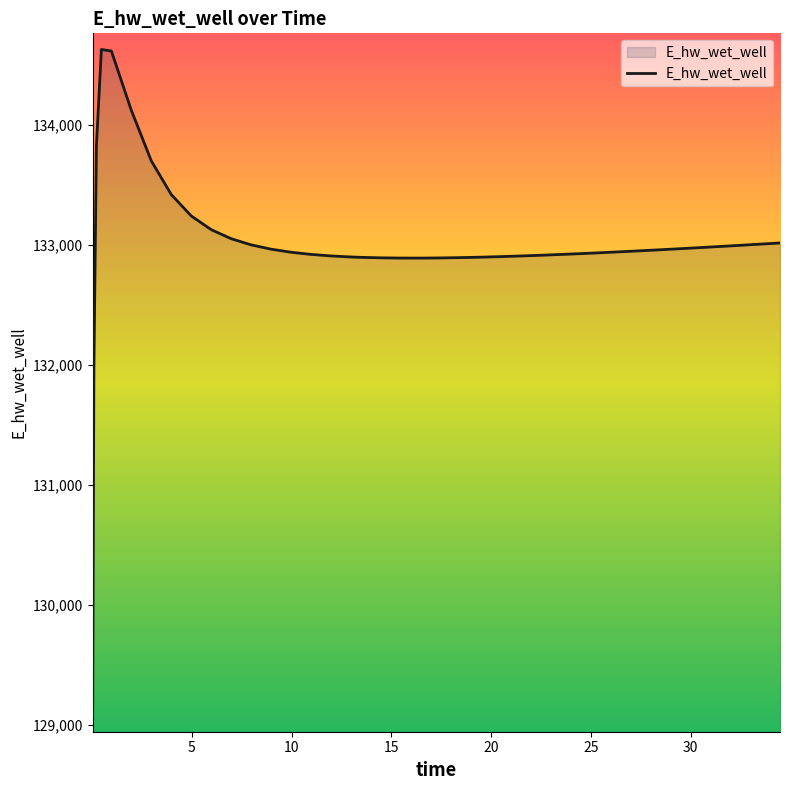

What is the smallest value displayed?

129070.3